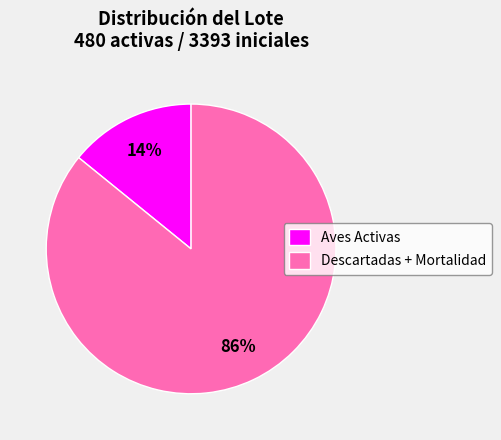

To the nearest percent, what percentage of the pie is Aves Activas?

14%